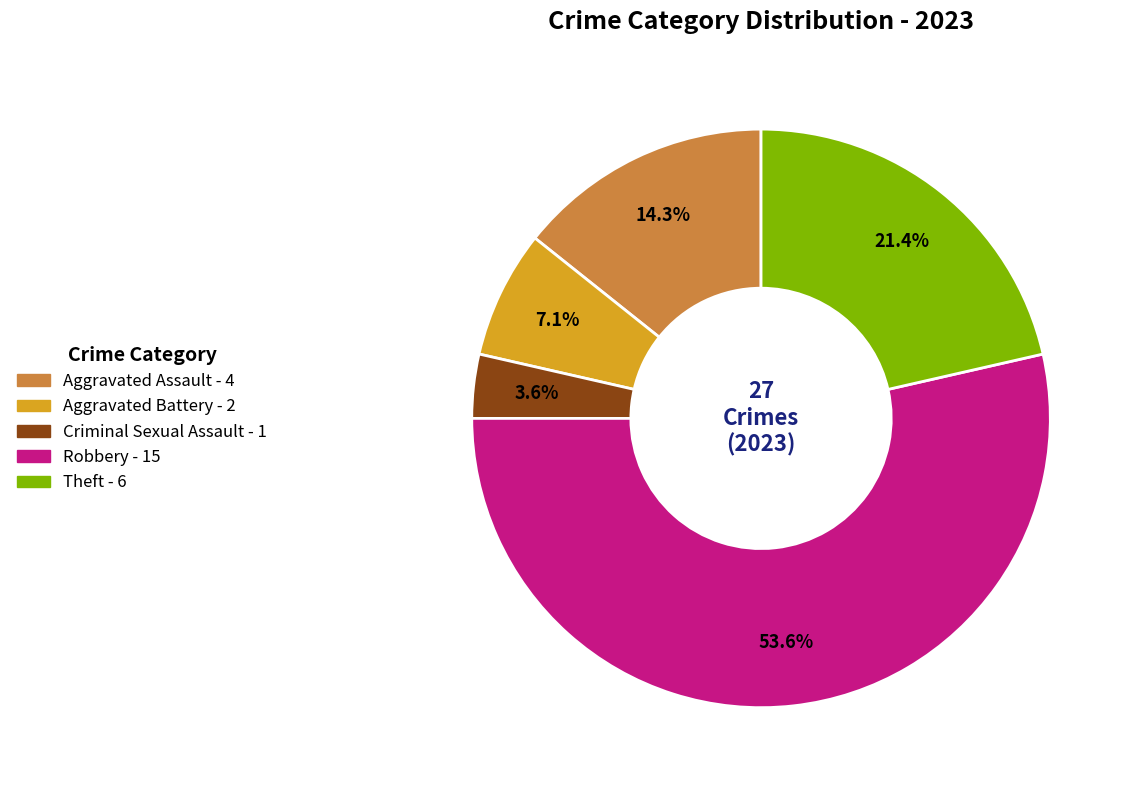

How many slices are in this pie chart?

5